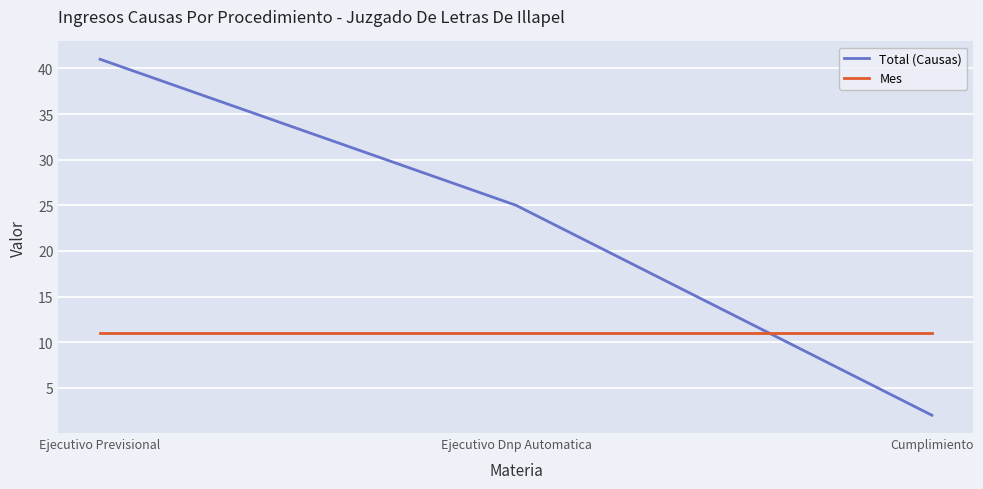

Reading left to right, list all the values displayed in this chart.

Total (Causas): Ejecutivo Previsional=41	Ejecutivo Dnp Automatica=25	Cumplimiento=2
Mes: Ejecutivo Previsional=11	Ejecutivo Dnp Automatica=11	Cumplimiento=11